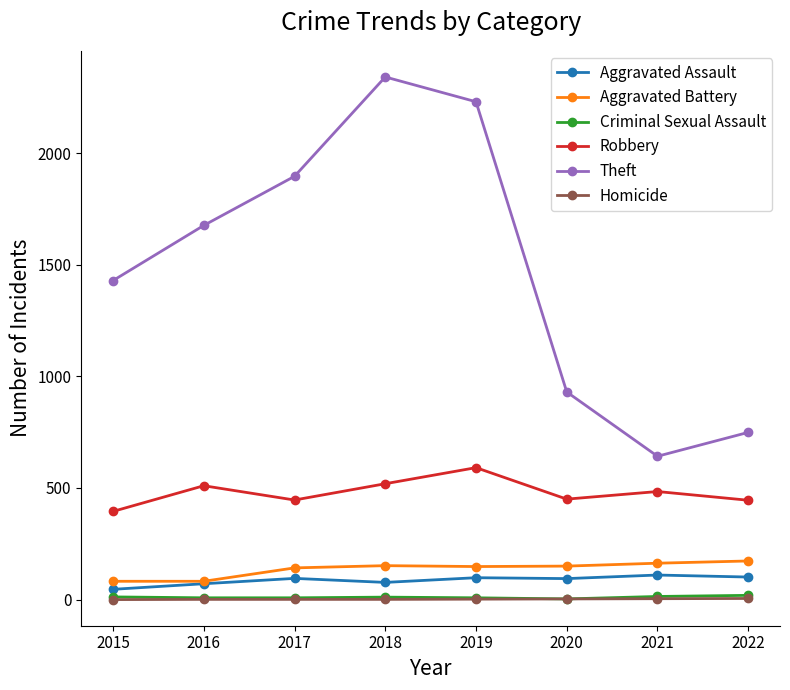

What is the value of the Homicide point at the 3rd from the left?

1